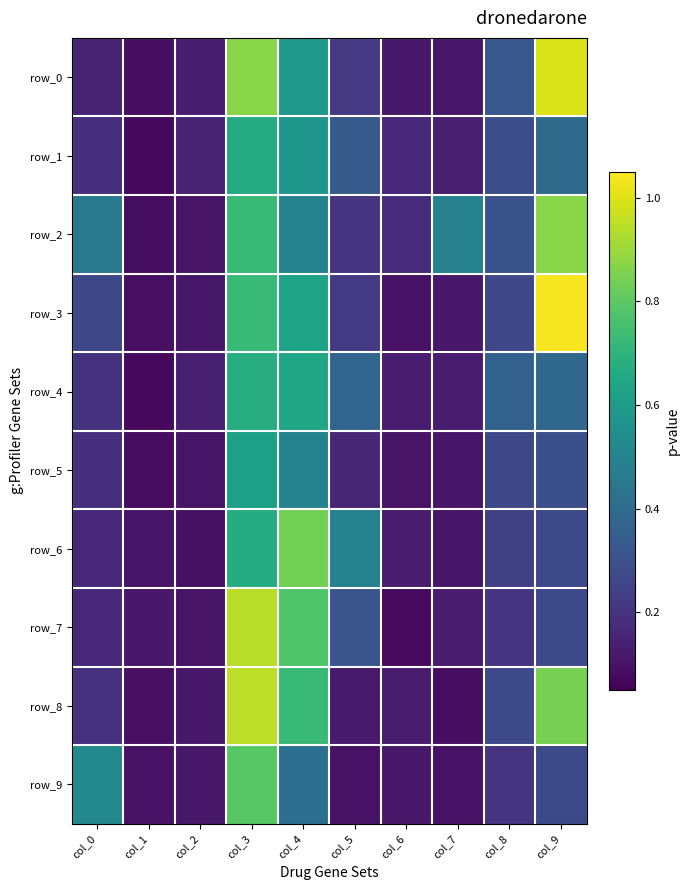

What is the minimum value for row_5?

0.1